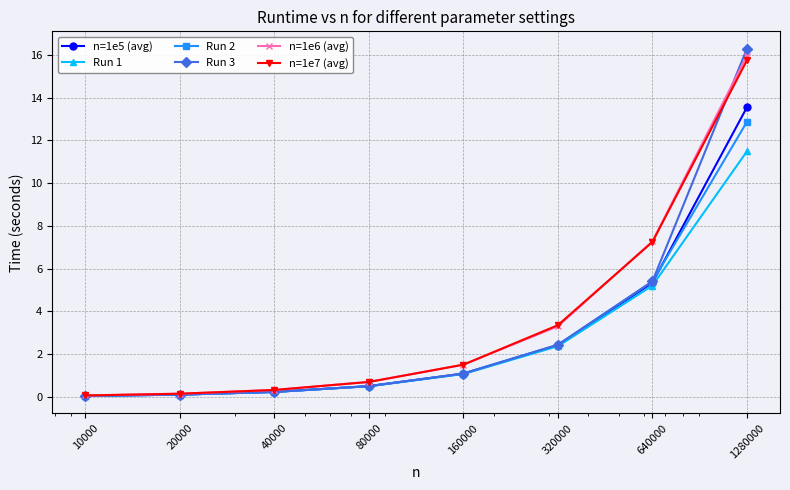

How many lines are shown in the chart?

6